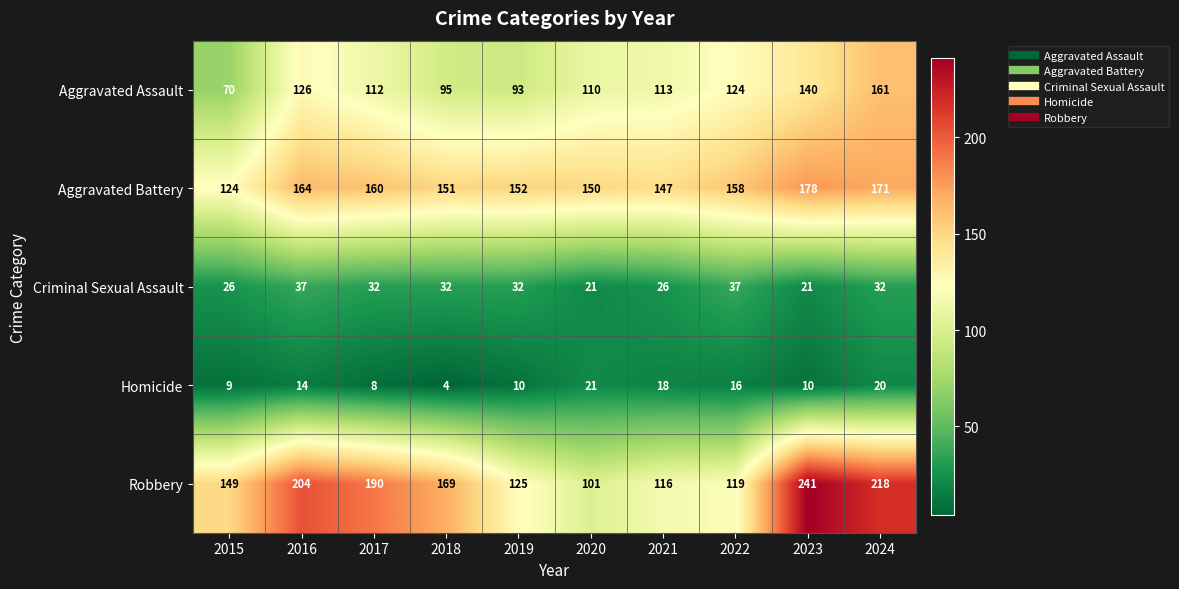

How many series are shown in this chart?

5